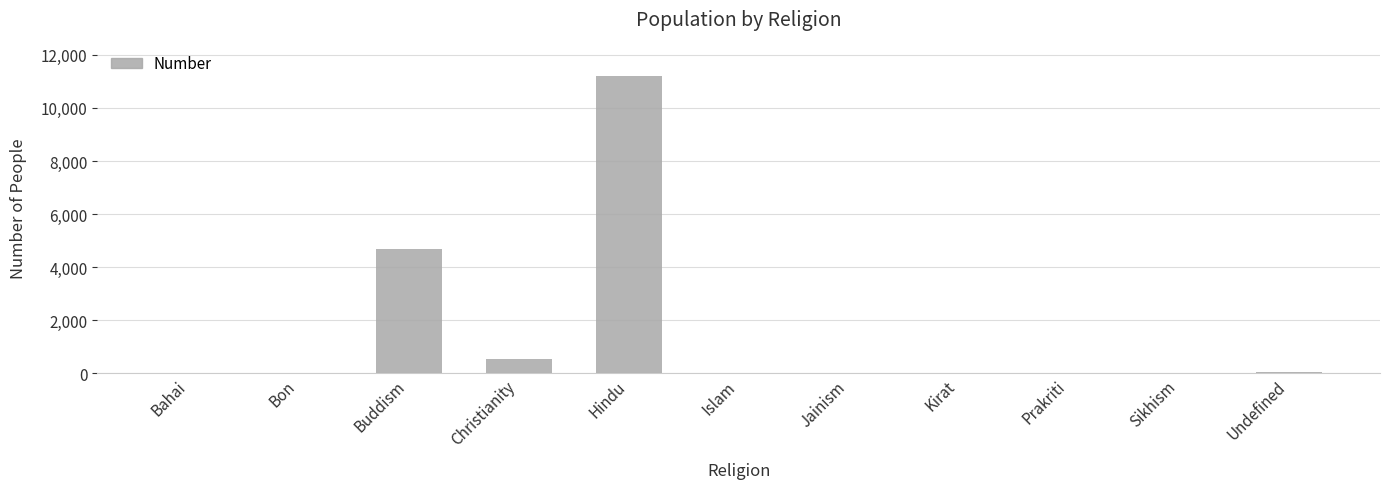

What is the maximum value shown in the chart?

11200